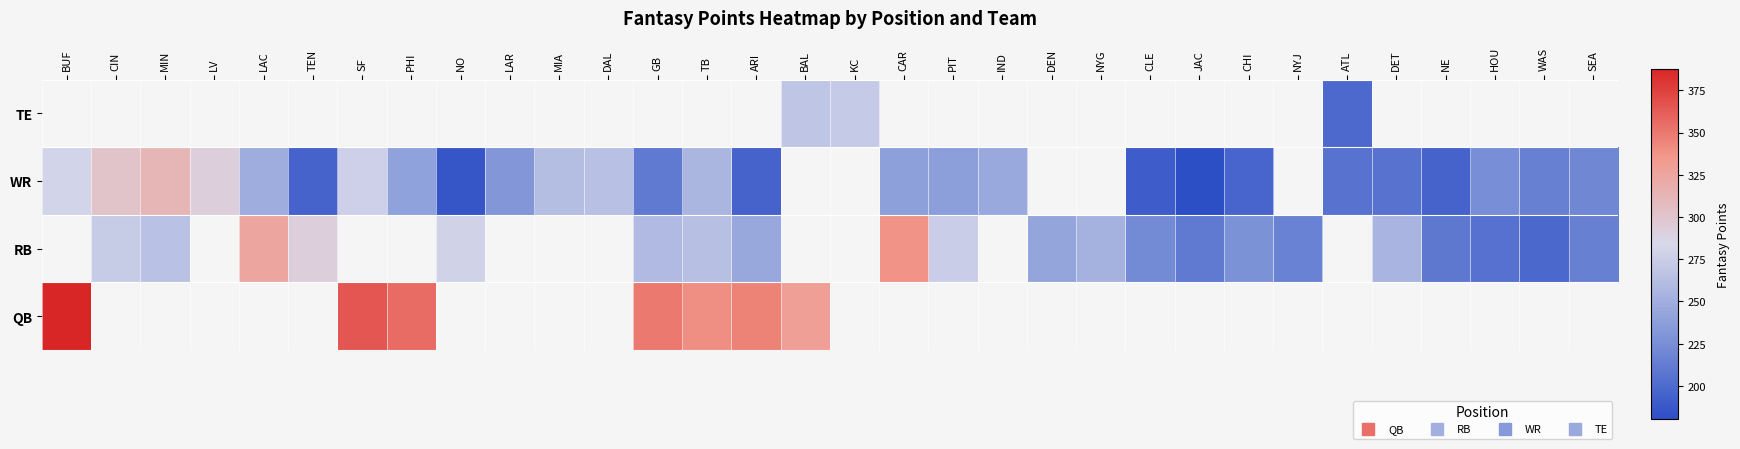

At how many categories does at least one series exceed 352?

3